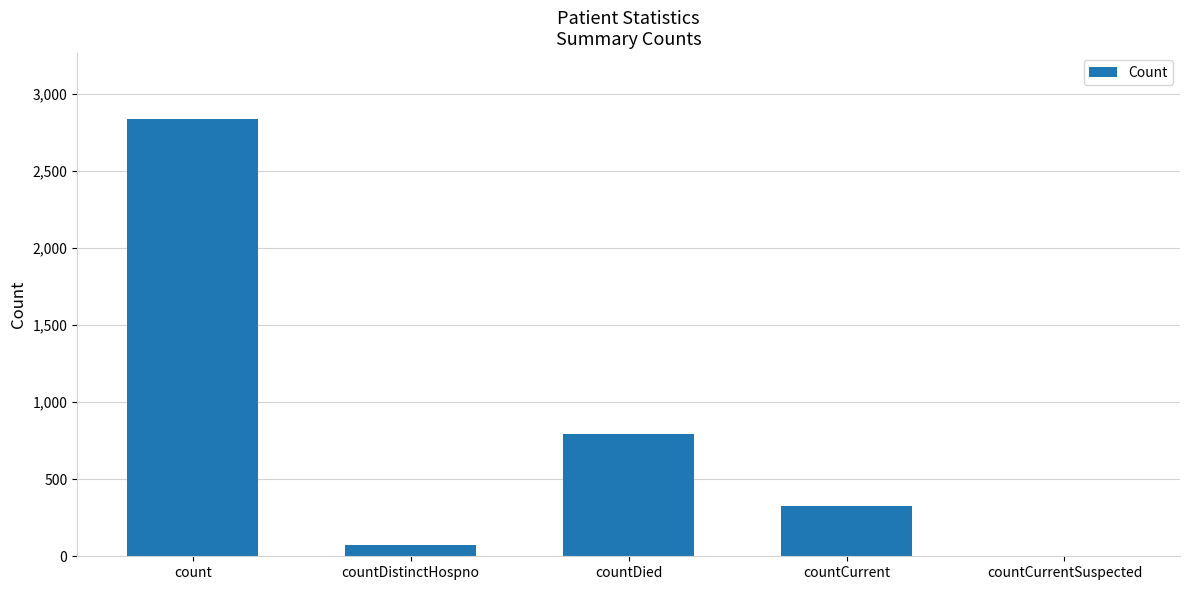

Reading left to right, extract all data points from this chart.

count=2839	countDistinctHospno=70	countDied=793	countCurrent=329	countCurrentSuspected=0